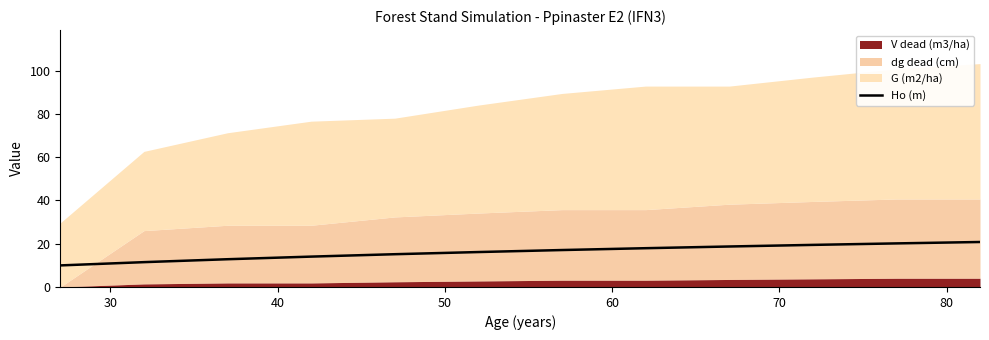

What is the lowest value of the Ho (m) series?

10.0